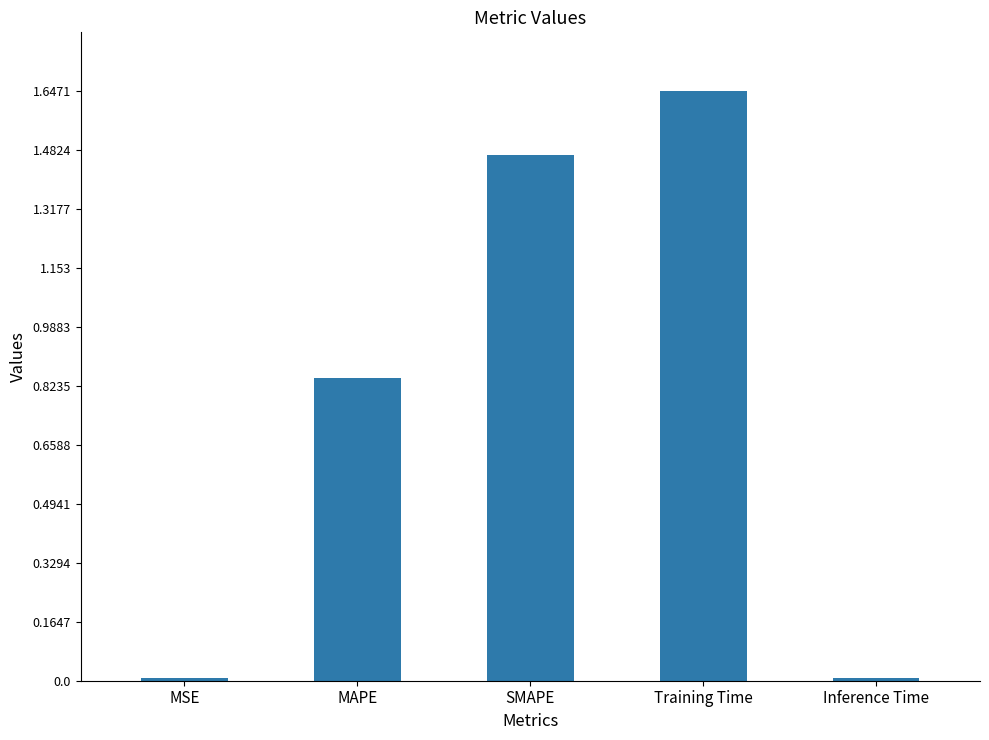

Are the bars horizontal?

No